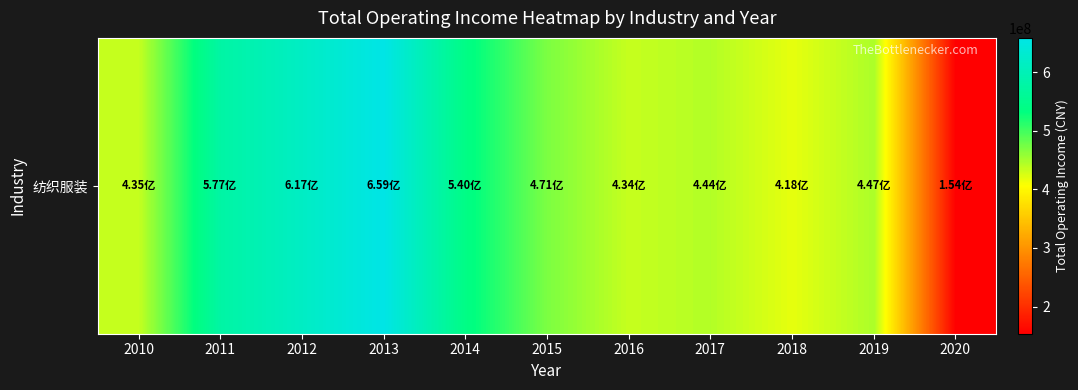

Where is the data nearest to the value 406139286?

2018